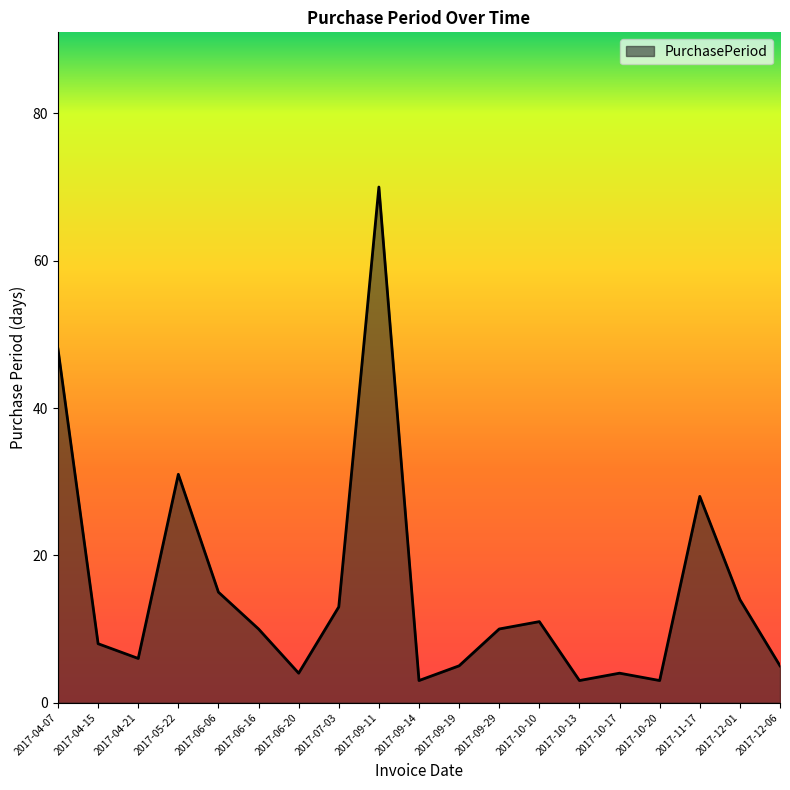

The chart shows a value of 4 at 2017-06-20. True or false?

True